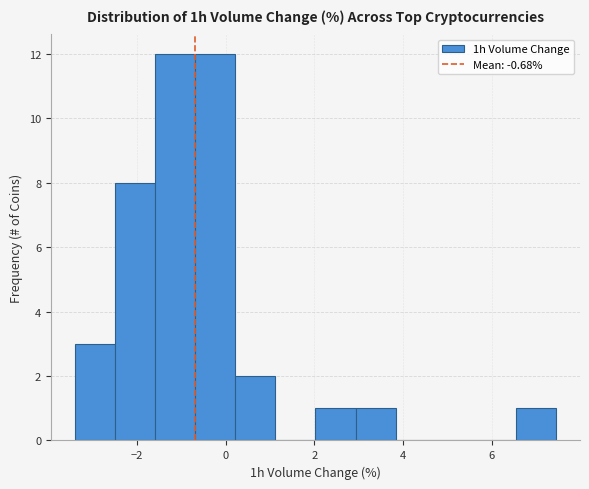

Reading left to right, list every bar in this chart as the range it spans on the x-axis followed by its height. Neither the bar edges nor the heights are printed on the chart, so give them approximately, as read against the axes.

-3.4 to -2.4: 3
-2.4 to -1.6: 8
-1.6 to -0.6: 12
-0.6 to 0.2: 12
0.2 to 1.2: 2
1.2 to 2.0: 0
2.0 to 3.0: 1
3.0 to 3.8: 1
3.8 to 4.8: 0
4.8 to 5.6: 0
5.6 to 6.6: 0
6.6 to 7.4: 1